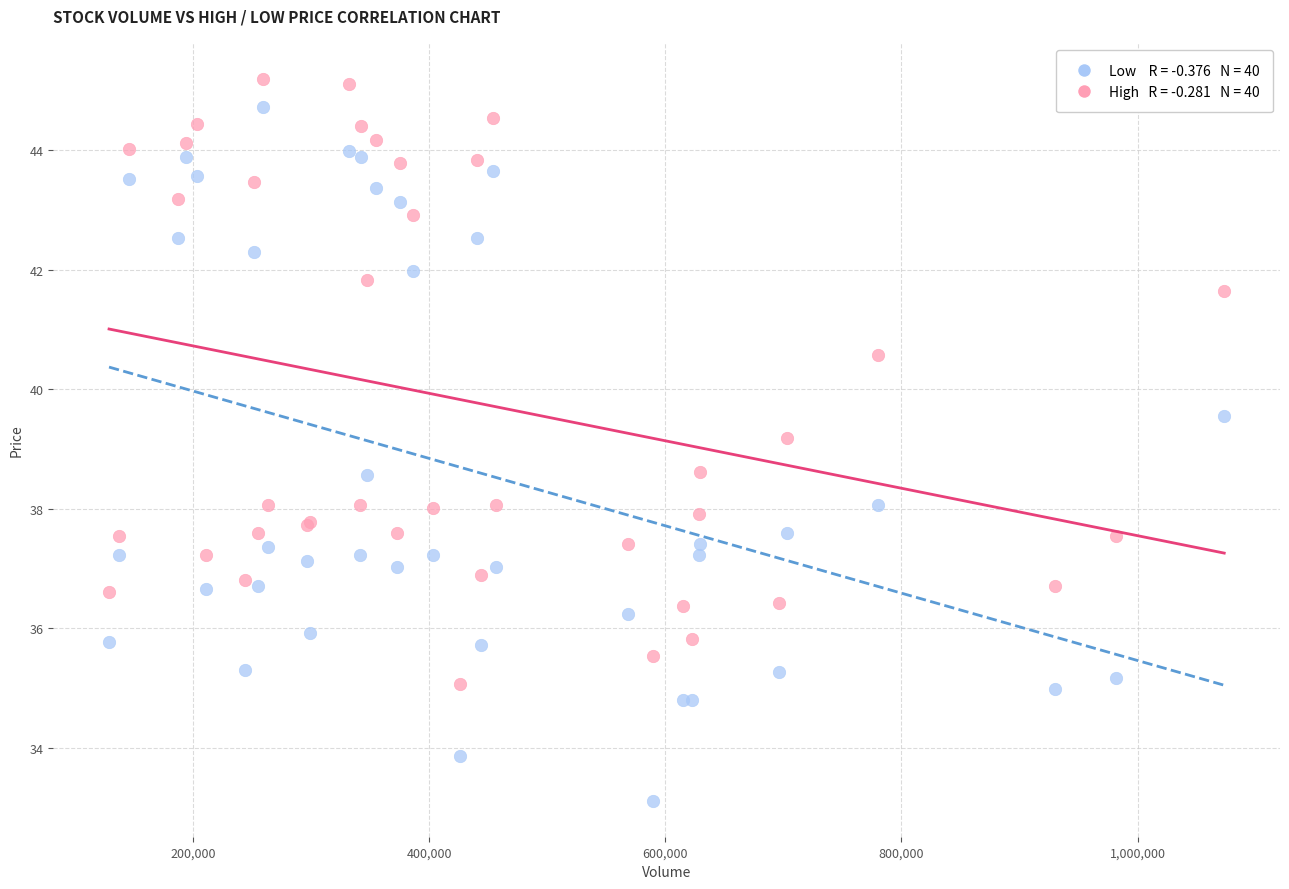

Across all series, what Y value is closest to 39?

39.2